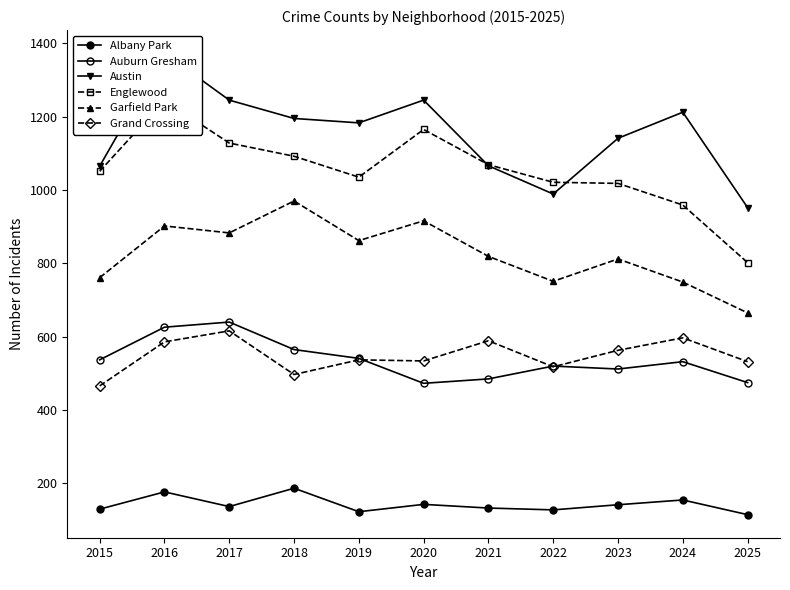

What is the total value across all series at 2019?

4281